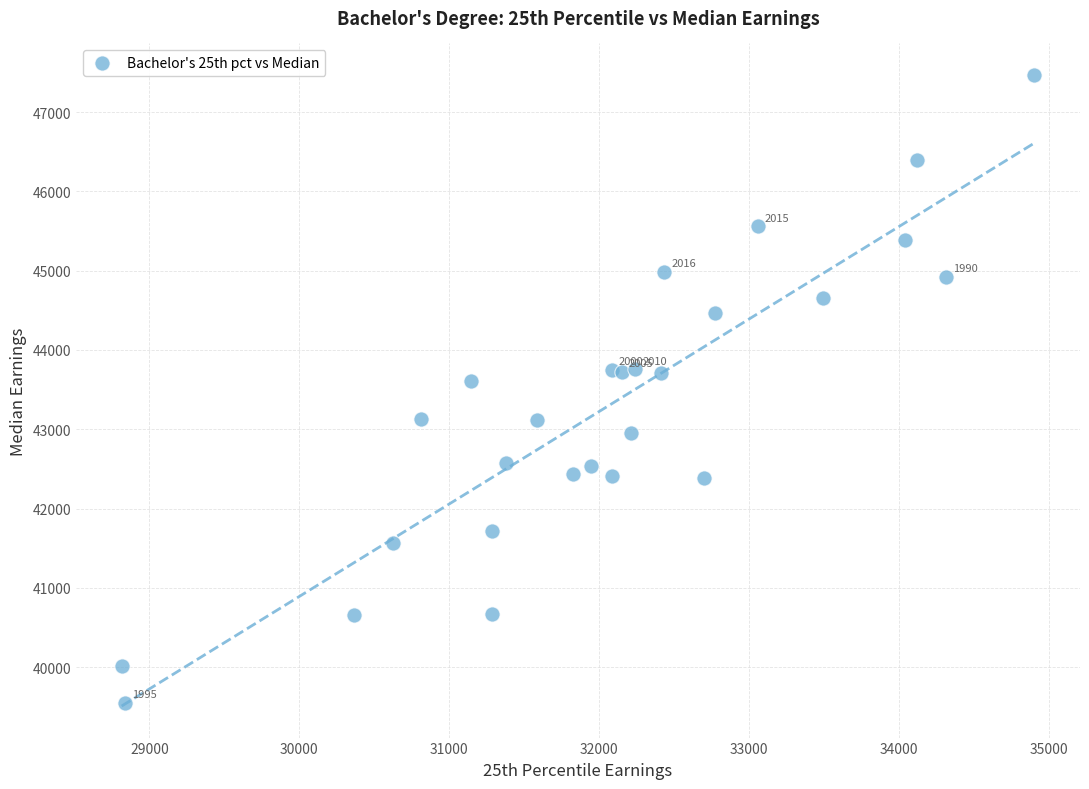

What Y value in the scatter plot is closest to 43508?

43604